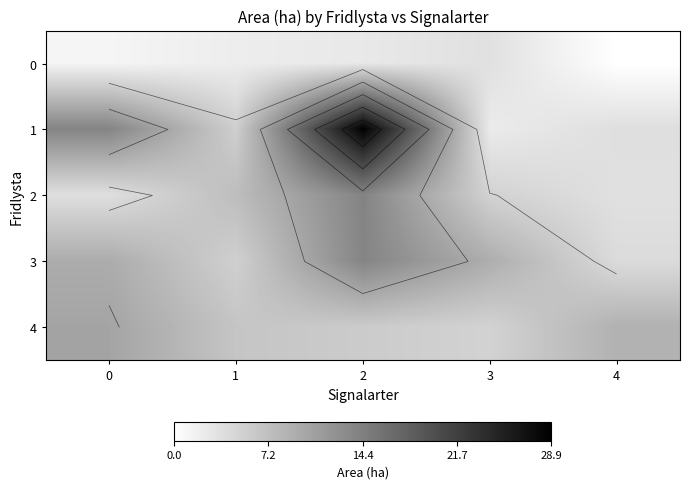

What is the sum of all 3 values?

42.0